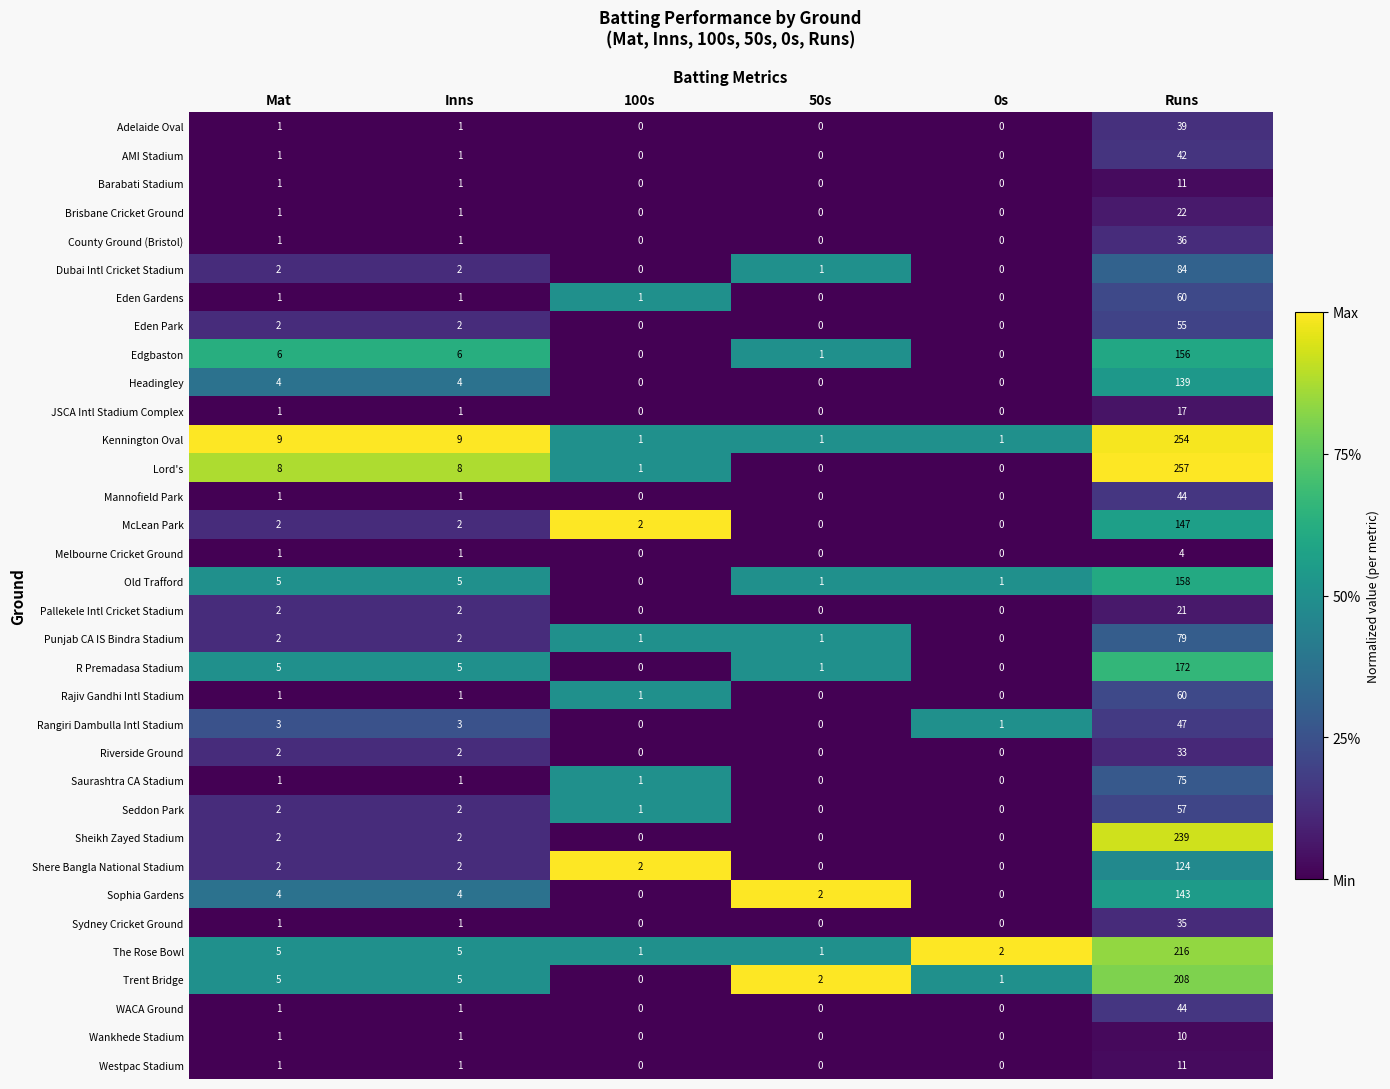

Which series has the widest spread of values?

Lord's